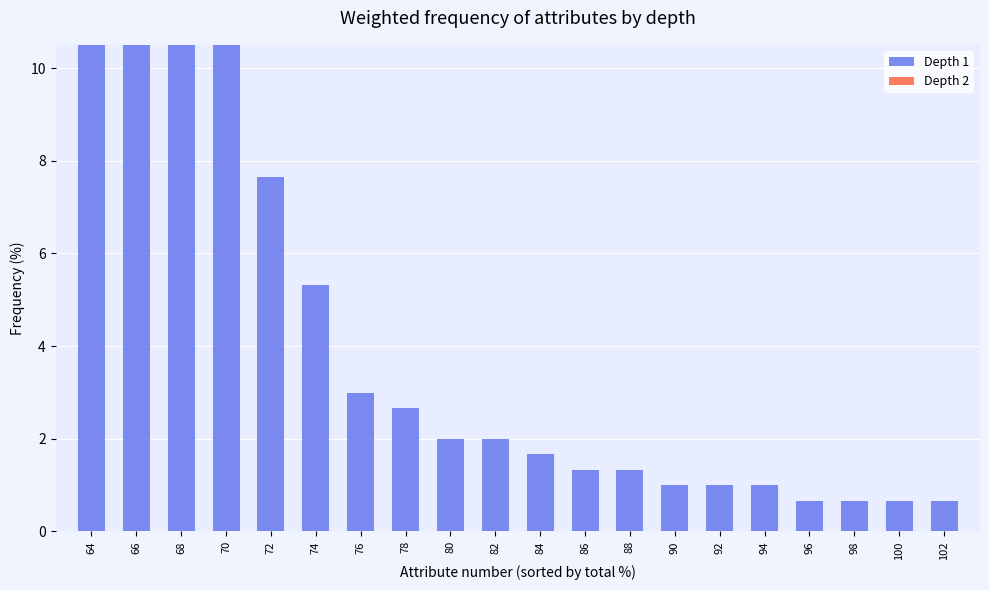

Reading right to left, extract all data points from this chart.

Depth 1: 0.7	0.7	0.7	0.7	1.0	1.0	1.0	1.3	1.3	1.7	2.0	2.0	2.7	3.0	5.3	7.6	11.0	13.0	19.9	23.6
Depth 2: 0.0	0.0	0.0	0.0	0.0	0.0	0.0	0.0	0.0	0.0	0.0	0.0	0.0	0.0	0.0	0.0	0.0	0.0	0.0	0.0